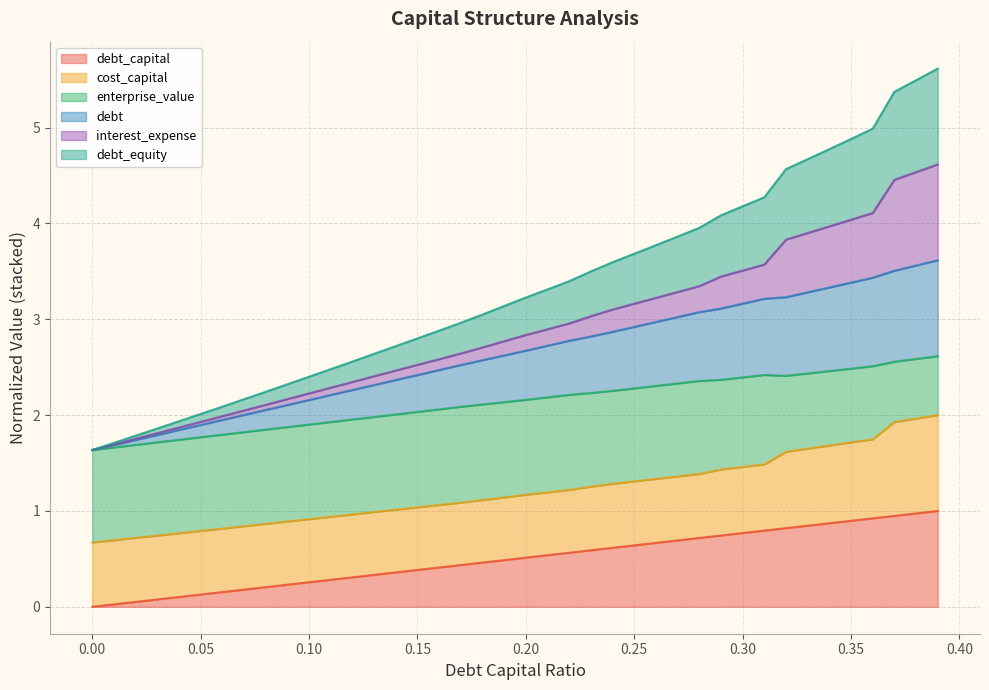

What is the difference between the second highest and minimum values in the debt series?

1.9